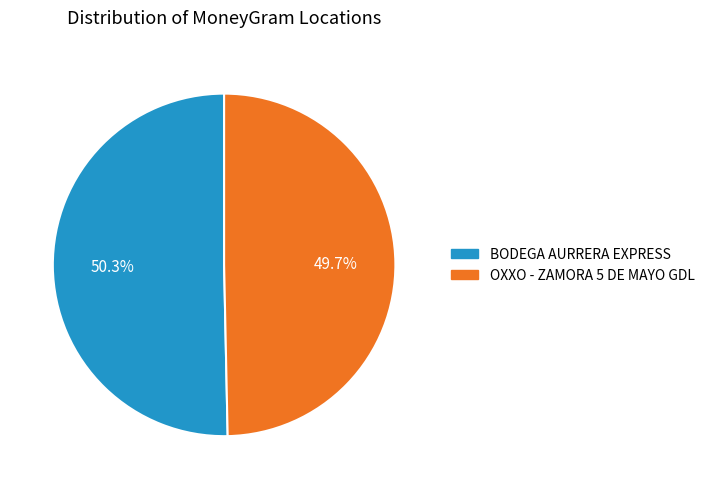

Rank the categories by value from lowest to highest.

OXXO - ZAMORA 5 DE MAYO GDL, BODEGA AURRERA EXPRESS